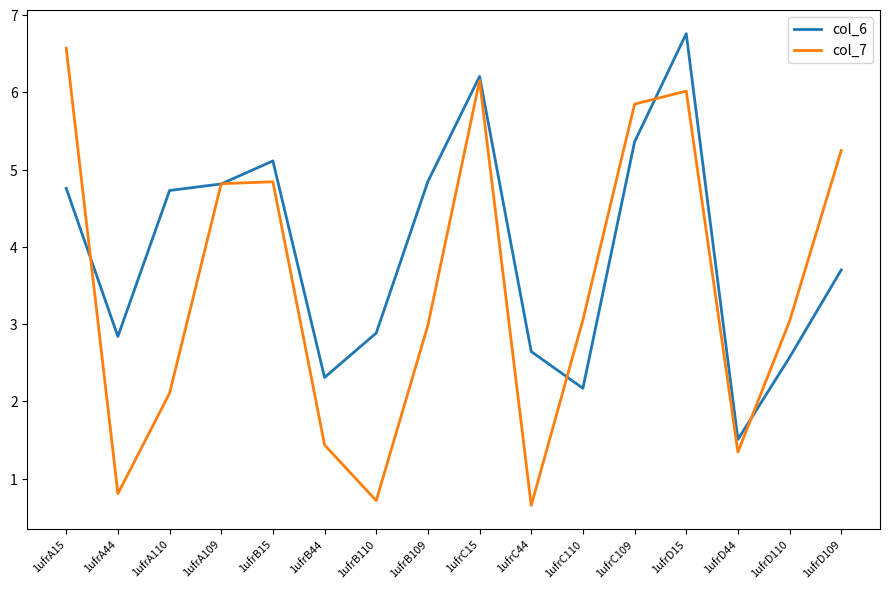

Which series has the widest spread of values?

col_7